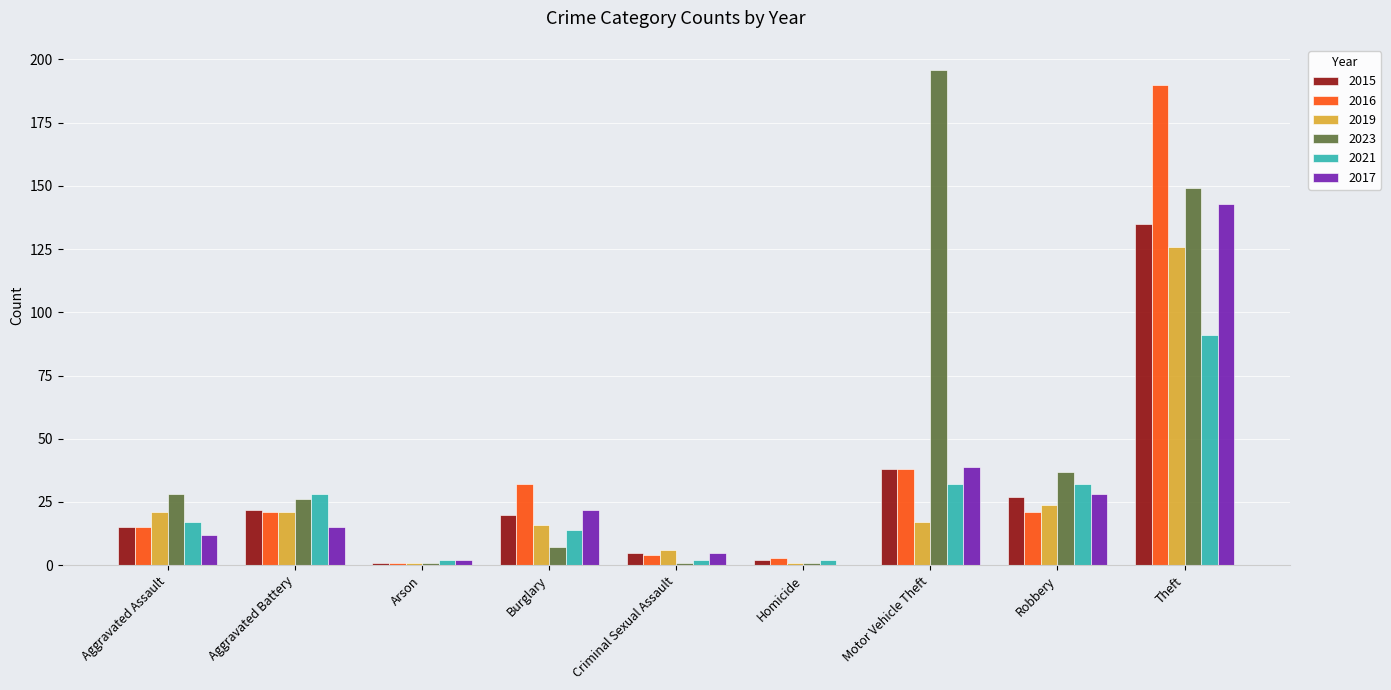

What is the difference between the 2015 values at Robbery and Theft?

108